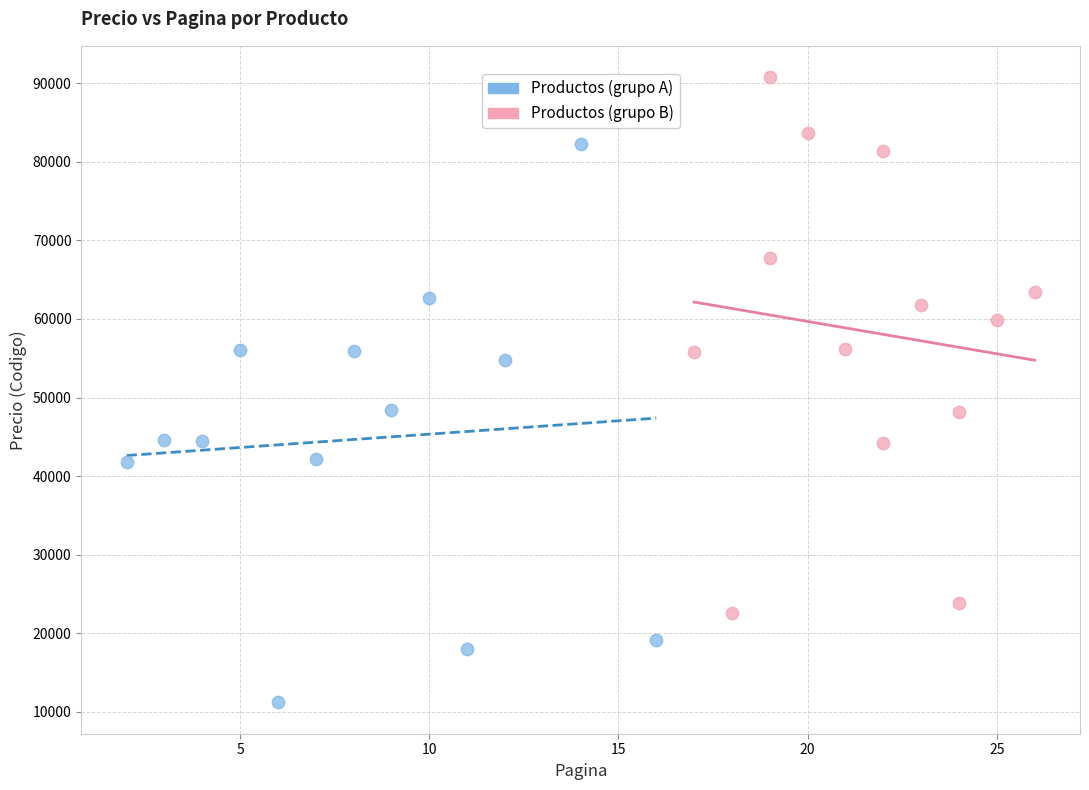

Which series reaches the minimum Y coordinate?

Productos (grupo A)